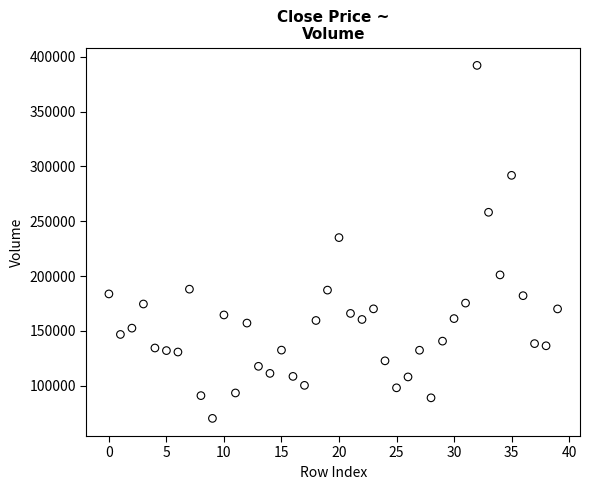

What is the range of Y values (max minus min)?

321851.0